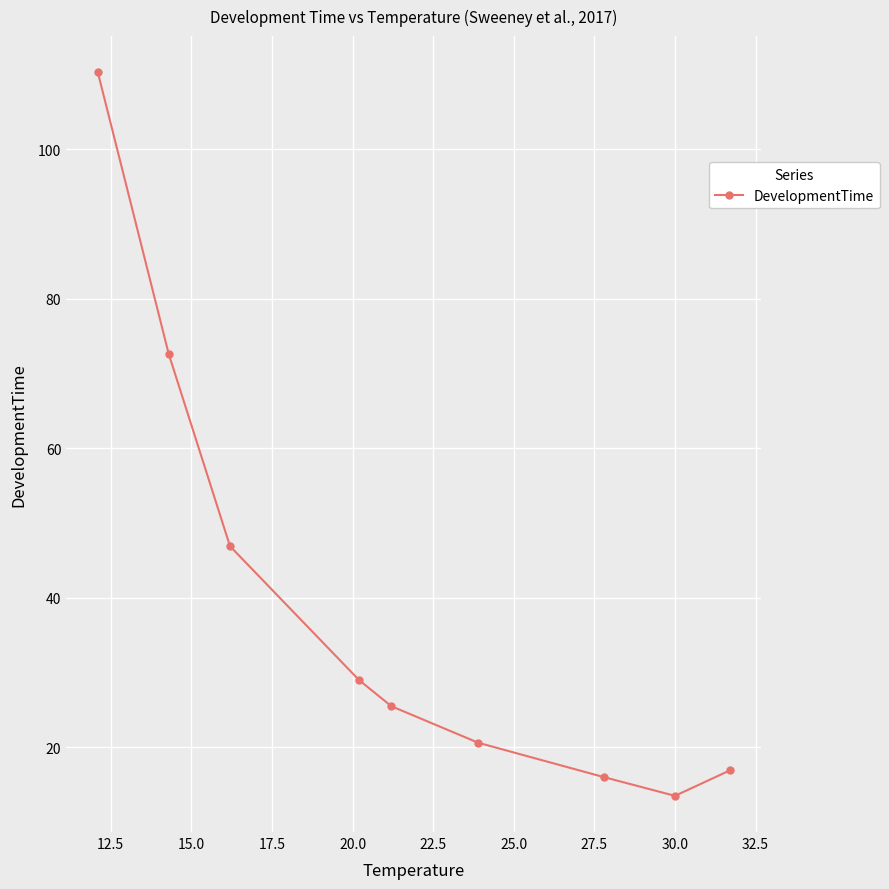

Does the chart have visible grid lines?

Yes